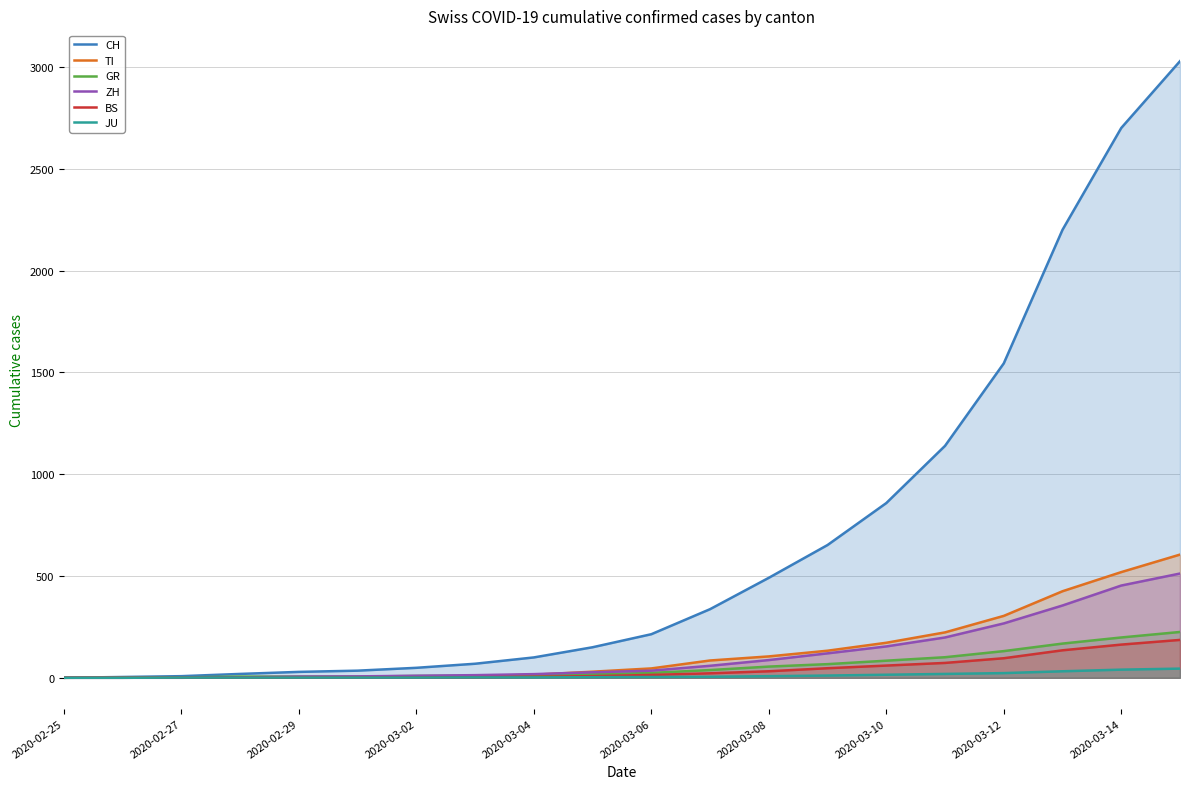

Which series has the largest total across all categories?

CH